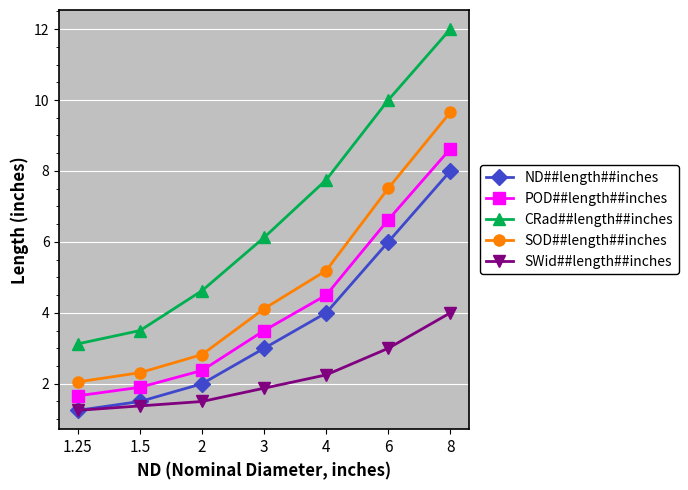

Rank the series by their maximum value, from lowest to highest.

SWid##length##inches, ND##length##inches, POD##length##inches, SOD##length##inches, CRad##length##inches